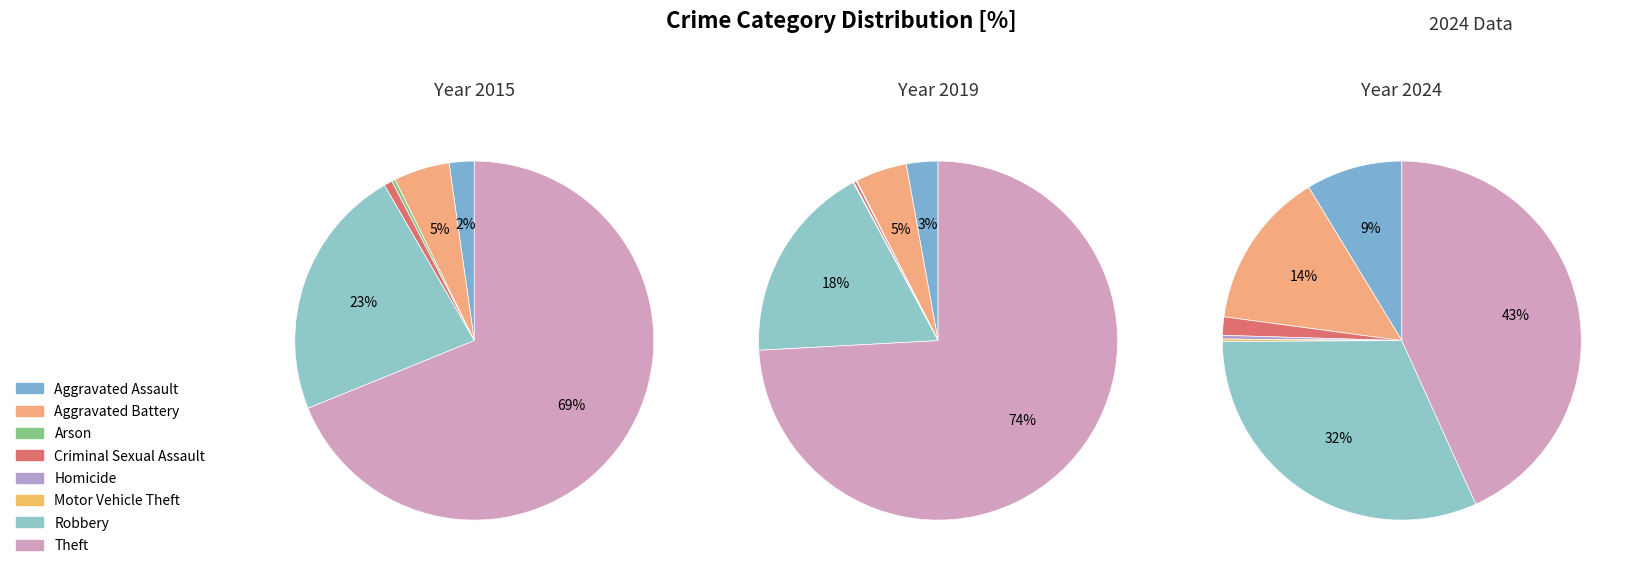

How much of the chart is everything except Motor Vehicle Theft?

99.8%